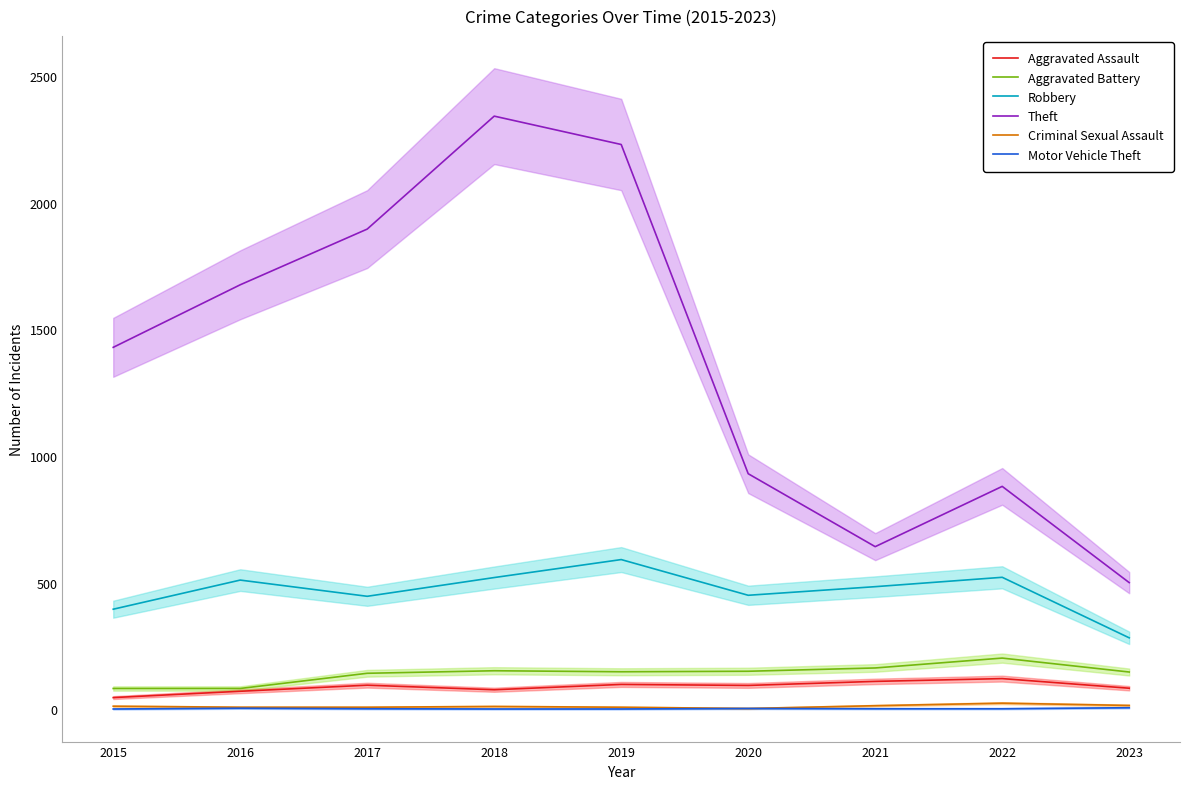

Reading left to right, what are all the values shown in this chart?

Aggravated Assault: 2015=46	2016=71	2017=95	2018=77	2019=98	2020=94	2021=110	2022=121	2023=83
Aggravated Battery: 2015=82	2016=82	2017=142	2018=152	2019=148	2020=150	2021=163	2022=202	2023=147
Robbery: 2015=395	2016=510	2017=446	2018=520	2019=591	2020=450	2021=484	2022=521	2023=282
Theft: 2015=1429	2016=1676	2017=1896	2018=2342	2019=2230	2020=930	2021=642	2022=880	2023=500
Criminal Sexual Assault: 2015=12	2016=8	2017=8	2018=11	2019=8	2020=3	2021=14	2022=24	2023=15
Motor Vehicle Theft: 2015=1	2016=4	2017=2	2018=1	2019=1	2020=3	2021=2	2022=2	2023=6